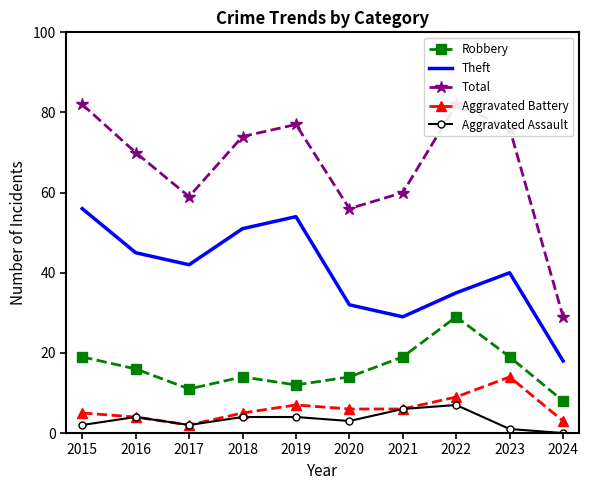

How many lines are shown in the chart?

5